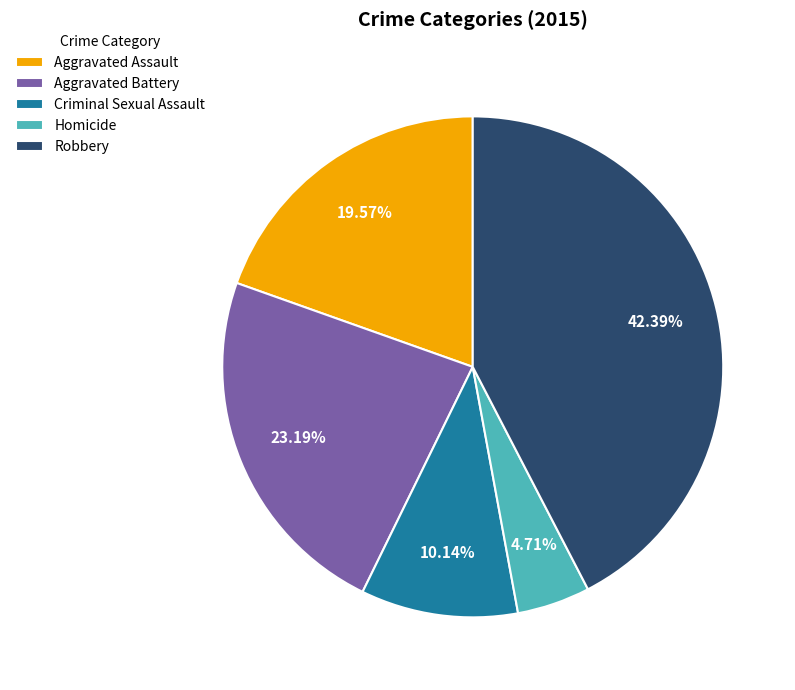

Which category has the smallest portion of the pie?

Homicide